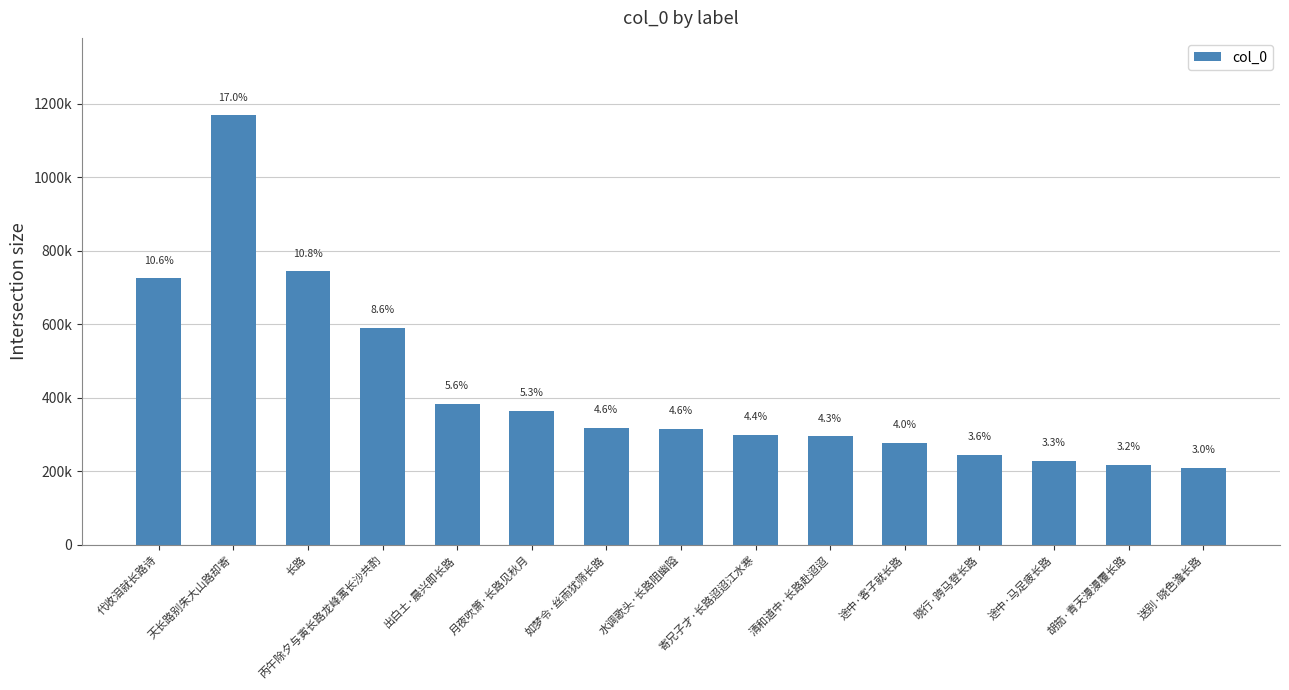

Rank the categories by value from lowest to highest.

送别·晓色澹长路, 胡笳·青天漫漫覆长路, 途中·马足疲长路, 晓行·跨马登长路, 途中·客子就长路, 清和道中·长路赴迢迢, 寄兄子才·长路迢迢江水寒, 水调歌头·长路阻幽隘, 如梦令·丝雨犹筛长路, 月夜吹箫·长路见秋月, 出白土·晨兴即长路, 丙午除夕与寅长路龙峰寓长沙共酌, 代收泪就长路诗, 长路, 天长路别朱大山路却寄